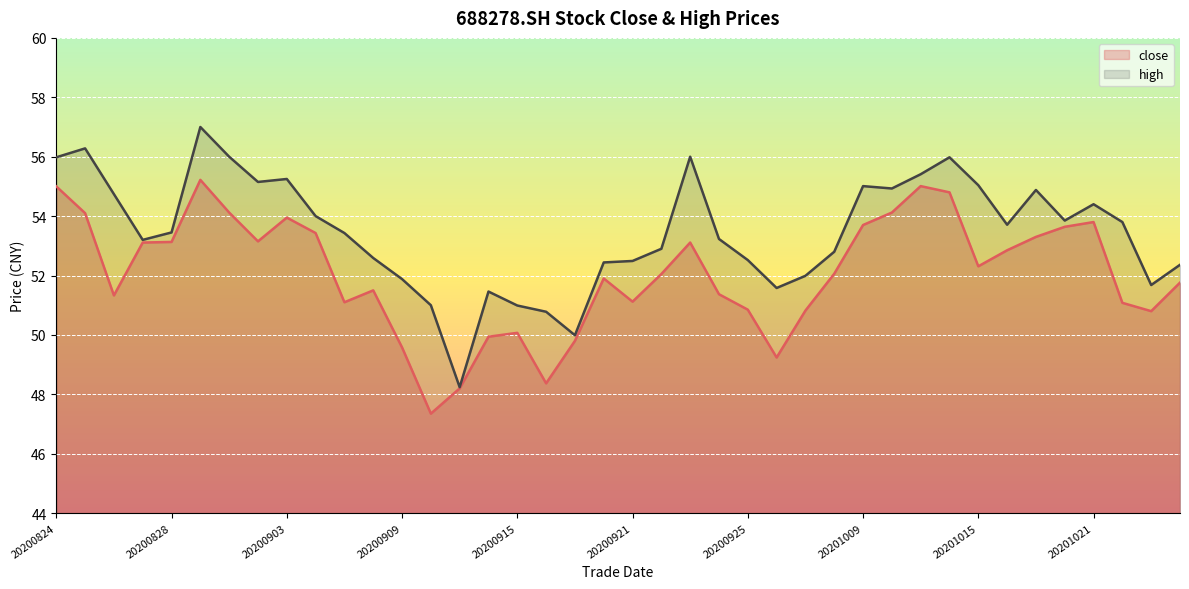

Reading right to left, extract all data points from this chart.

close: 51.8	50.8	51.1	53.8	53.6	53.3	52.9	52.3	54.8	55.0	54.1	53.7	52.1	50.8	49.2	50.9	51.4	53.1	52.0	51.1	51.9	49.8	48.4	50.1	49.9	48.2	47.4	49.6	51.5	51.1	53.4	54.0	53.1	54.1	55.2	53.1	53.1	51.3	54.1	55.0
high: 52.4	51.7	53.8	54.4	53.9	54.9	53.7	55.0	56.0	55.4	54.9	55.0	52.8	52.0	51.6	52.5	53.2	56.0	52.9	52.5	52.4	50.0	50.8	51.0	51.5	48.2	51.0	51.9	52.6	53.4	54.0	55.2	55.1	56.0	57.0	53.5	53.2	54.7	56.3	56.0